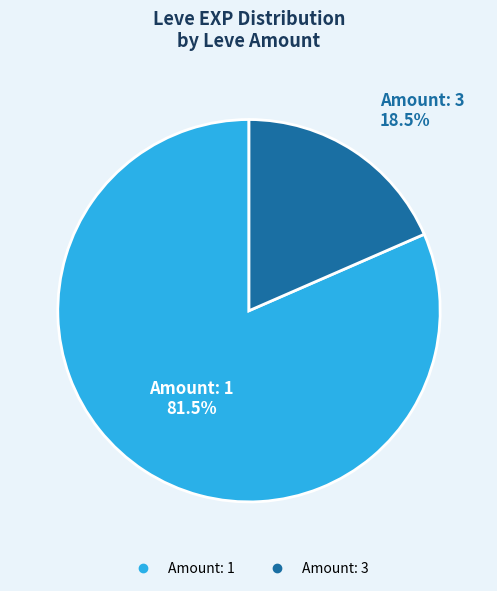

Is there any slice that represents more than half of the pie?

Yes